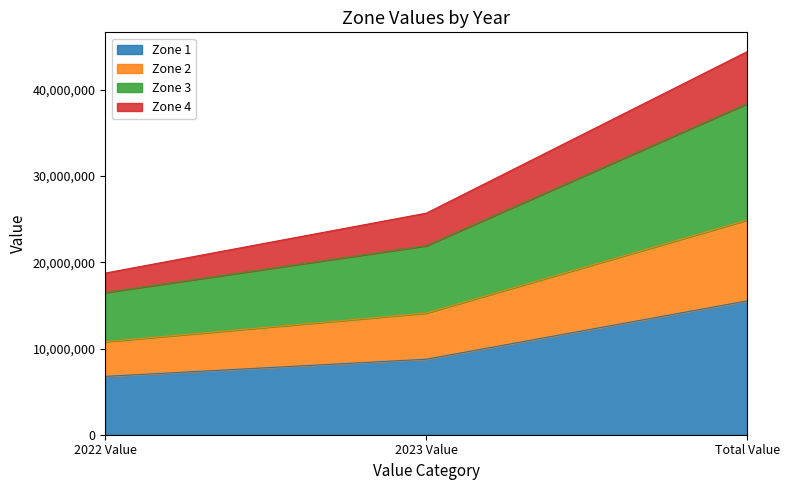

Where is Zone 1 nearest to the value 11150000?

2023 Value